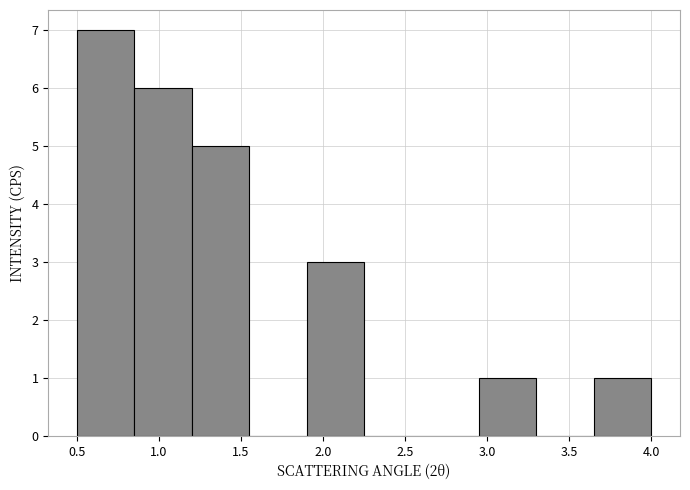

Over which range of the x-axis is the bar tallest?

0.50 to 0.85